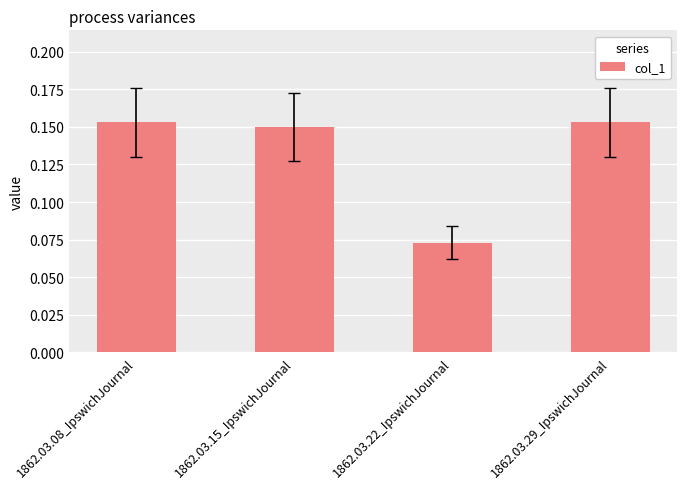

Where is the data nearest to the value 0?

1862.03.22_IpswichJournal